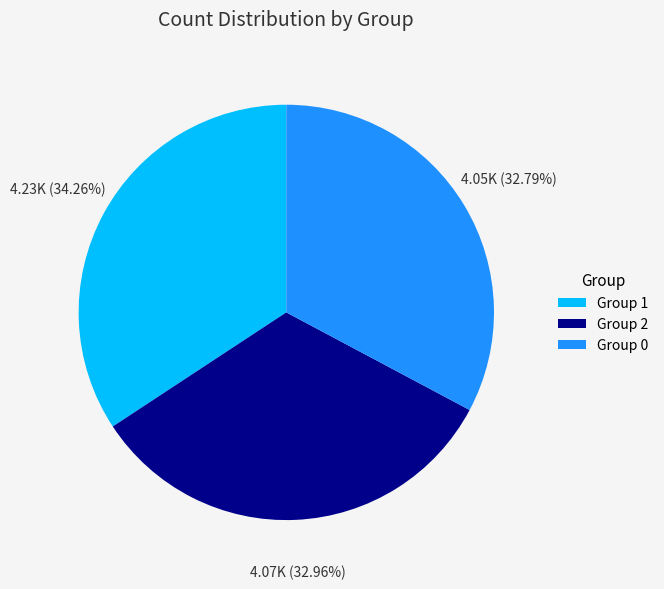

Approximately how many times larger is the value at Group 0 compared to Group 1?

1.0